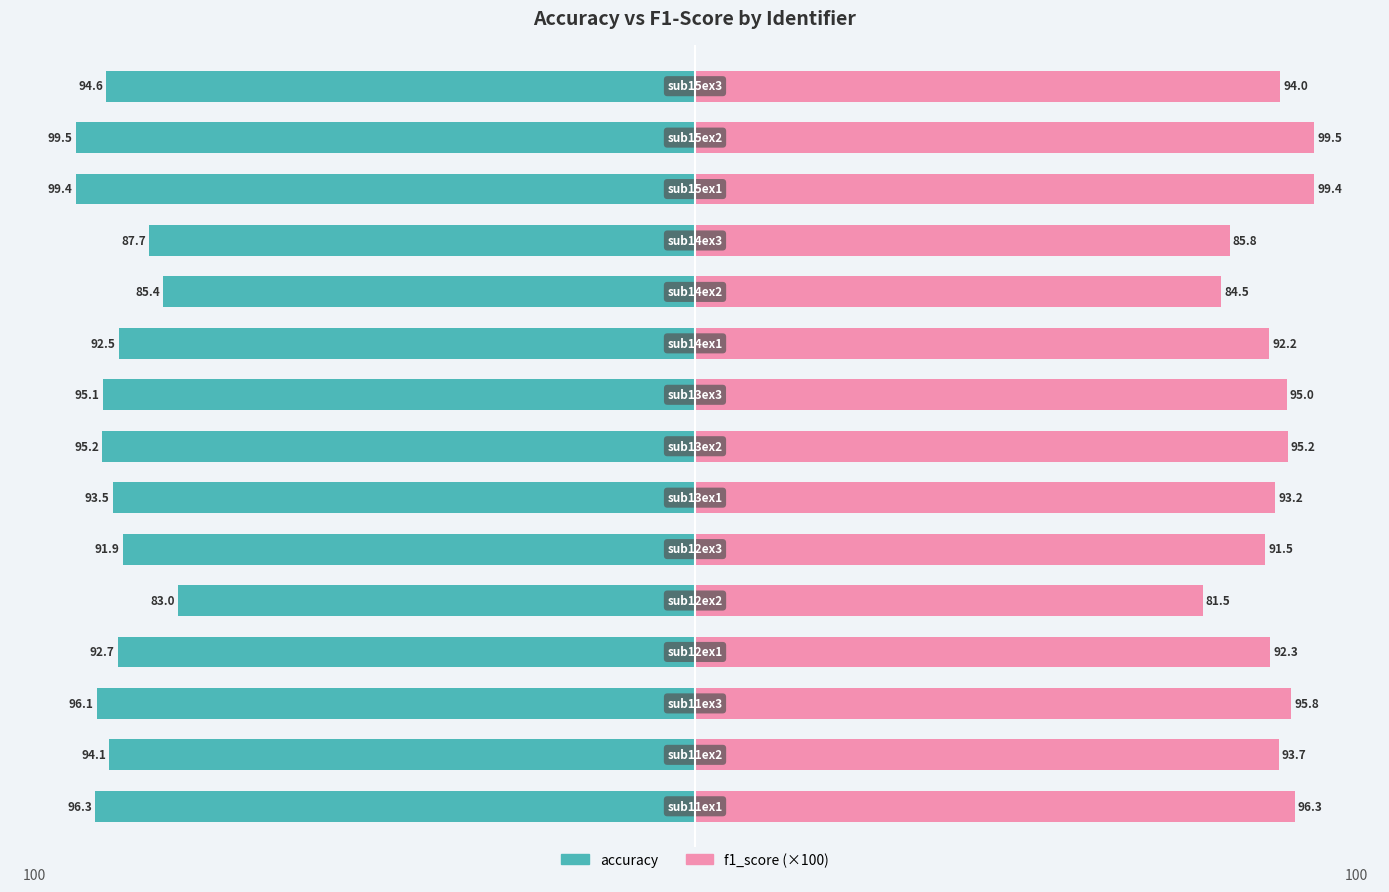

Reading right to left, list all the values displayed in this chart.

accuracy: -94.6	-99.5	-99.4	-87.7	-85.4	-92.5	-95.1	-95.2	-93.5	-91.9	-83.0	-92.7	-96.1	-94.1	-96.3
f1_score: 94.0	99.5	99.4	85.8	84.5	92.2	95.0	95.2	93.2	91.5	81.5	92.3	95.8	93.7	96.3